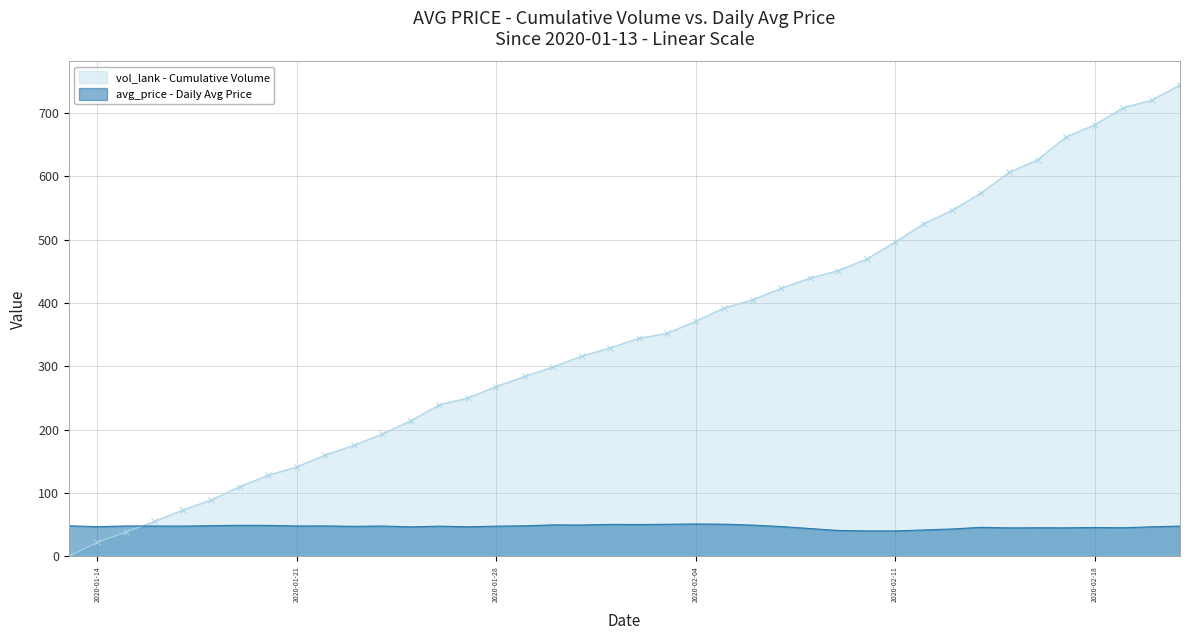

True or false: vol_lank has more than 1 interior local peaks.

False